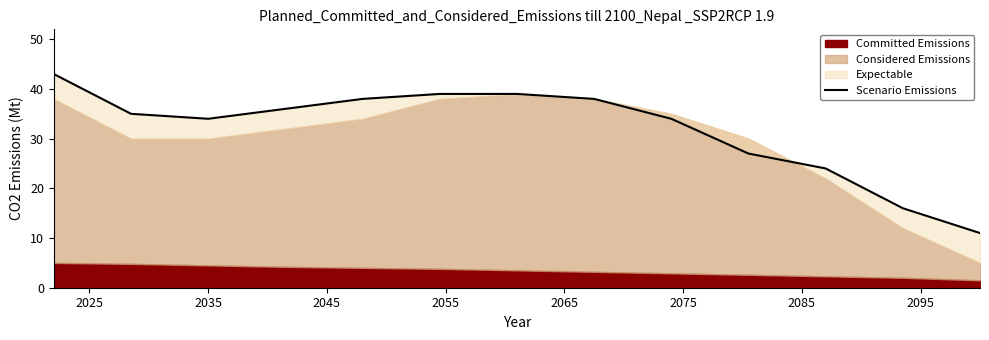

Where does the data first go above 35?

2025